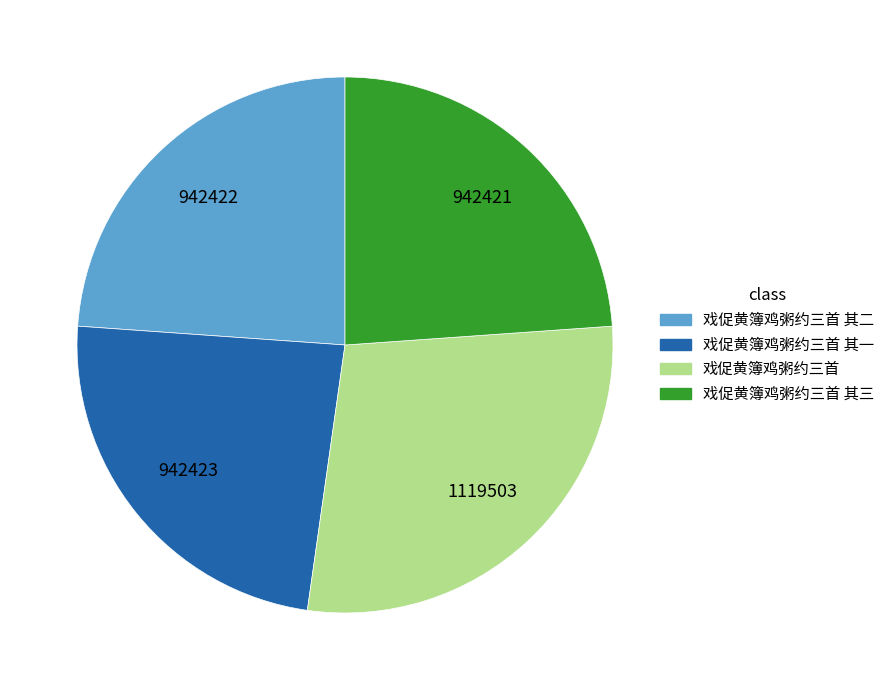

Does any single category account for the majority?

No